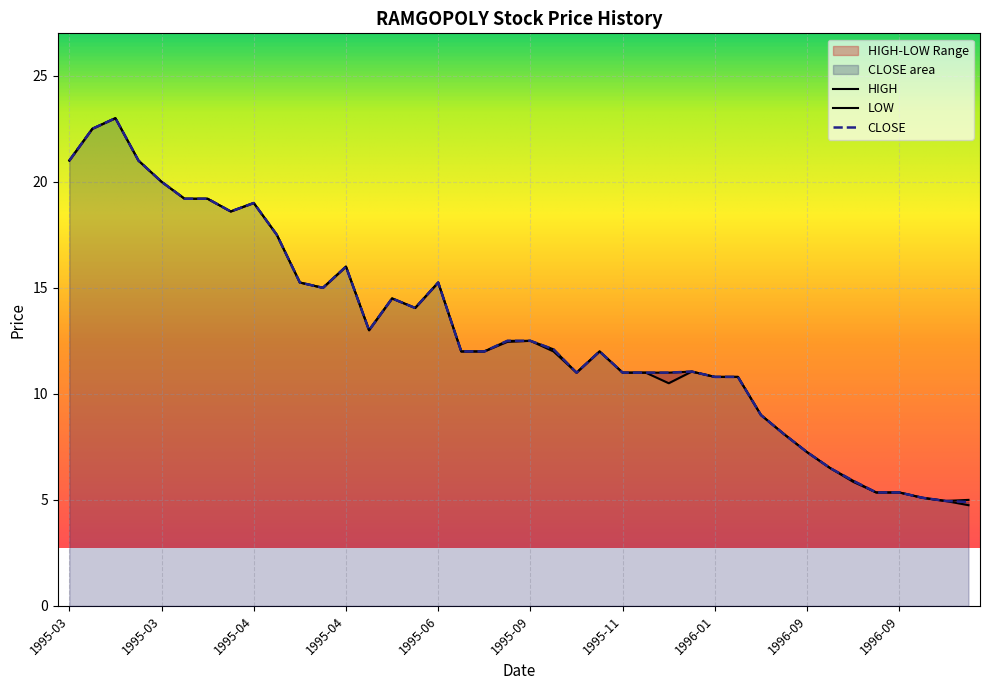

Which category has the lowest value in the CLOSE series?

1996-09-19